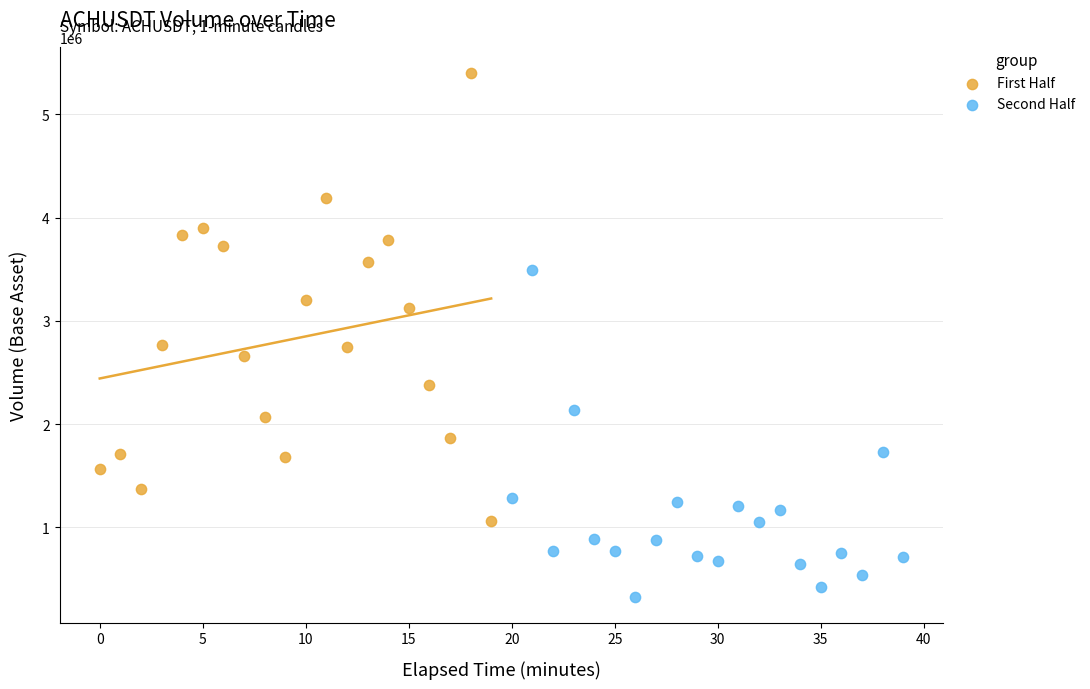

Which series reaches the maximum Y coordinate?

First Half